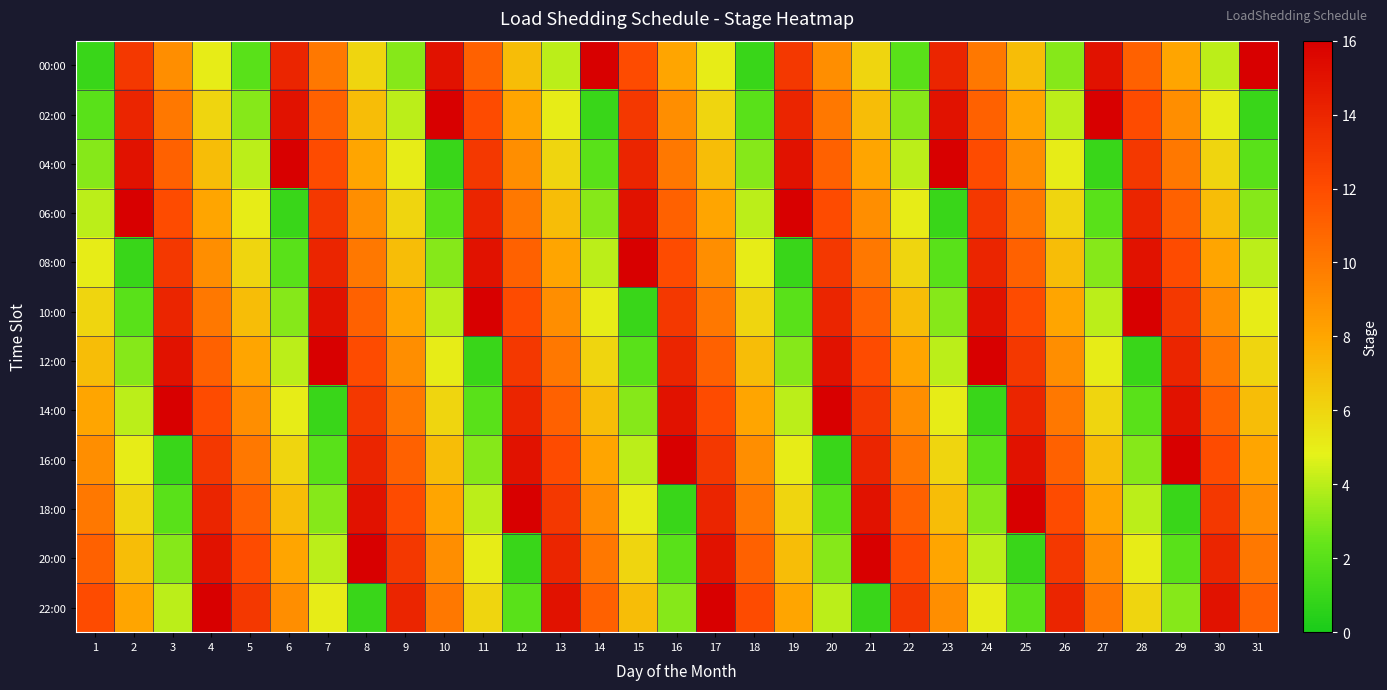

Reading left to right, extract all data points from this chart.

00:00: 1=1	2=13	3=9	4=5	5=2	6=14	7=10	8=6	9=3	10=15	11=11	12=7	13=4	14=16	15=12	16=8	17=5	18=1	19=13	20=9	21=6	22=2	23=14	24=10	25=7	26=3	27=15	28=11	29=8	30=4	31=16
02:00: 1=2	2=14	3=10	4=6	5=3	6=15	7=11	8=7	9=4	10=16	11=12	12=8	13=5	14=1	15=13	16=9	17=6	18=2	19=14	20=10	21=7	22=3	23=15	24=11	25=8	26=4	27=16	28=12	29=9	30=5	31=1
04:00: 1=3	2=15	3=11	4=7	5=4	6=16	7=12	8=8	9=5	10=1	11=13	12=9	13=6	14=2	15=14	16=10	17=7	18=3	19=15	20=11	21=8	22=4	23=16	24=12	25=9	26=5	27=1	28=13	29=10	30=6	31=2
06:00: 1=4	2=16	3=12	4=8	5=5	6=1	7=13	8=9	9=6	10=2	11=14	12=10	13=7	14=3	15=15	16=11	17=8	18=4	19=16	20=12	21=9	22=5	23=1	24=13	25=10	26=6	27=2	28=14	29=11	30=7	31=3
08:00: 1=5	2=1	3=13	4=9	5=6	6=2	7=14	8=10	9=7	10=3	11=15	12=11	13=8	14=4	15=16	16=12	17=9	18=5	19=1	20=13	21=10	22=6	23=2	24=14	25=11	26=7	27=3	28=15	29=12	30=8	31=4
10:00: 1=6	2=2	3=14	4=10	5=7	6=3	7=15	8=11	9=8	10=4	11=16	12=12	13=9	14=5	15=1	16=13	17=10	18=6	19=2	20=14	21=11	22=7	23=3	24=15	25=12	26=8	27=4	28=16	29=13	30=9	31=5
12:00: 1=7	2=3	3=15	4=11	5=8	6=4	7=16	8=12	9=9	10=5	11=1	12=13	13=10	14=6	15=2	16=14	17=11	18=7	19=3	20=15	21=12	22=8	23=4	24=16	25=13	26=9	27=5	28=1	29=14	30=10	31=6
14:00: 1=8	2=4	3=16	4=12	5=9	6=5	7=1	8=13	9=10	10=6	11=2	12=14	13=11	14=7	15=3	16=15	17=12	18=8	19=4	20=16	21=13	22=9	23=5	24=1	25=14	26=10	27=6	28=2	29=15	30=11	31=7
16:00: 1=9	2=5	3=1	4=13	5=10	6=6	7=2	8=14	9=11	10=7	11=3	12=15	13=12	14=8	15=4	16=16	17=13	18=9	19=5	20=1	21=14	22=10	23=6	24=2	25=15	26=11	27=7	28=3	29=16	30=12	31=8
18:00: 1=10	2=6	3=2	4=14	5=11	6=7	7=3	8=15	9=12	10=8	11=4	12=16	13=13	14=9	15=5	16=1	17=14	18=10	19=6	20=2	21=15	22=11	23=7	24=3	25=16	26=12	27=8	28=4	29=1	30=13	31=9
20:00: 1=11	2=7	3=3	4=15	5=12	6=8	7=4	8=16	9=13	10=9	11=5	12=1	13=14	14=10	15=6	16=2	17=15	18=11	19=7	20=3	21=16	22=12	23=8	24=4	25=1	26=13	27=9	28=5	29=2	30=14	31=10
22:00: 1=12	2=8	3=4	4=16	5=13	6=9	7=5	8=1	9=14	10=10	11=6	12=2	13=15	14=11	15=7	16=3	17=16	18=12	19=8	20=4	21=1	22=13	23=9	24=5	25=2	26=14	27=10	28=6	29=3	30=15	31=11